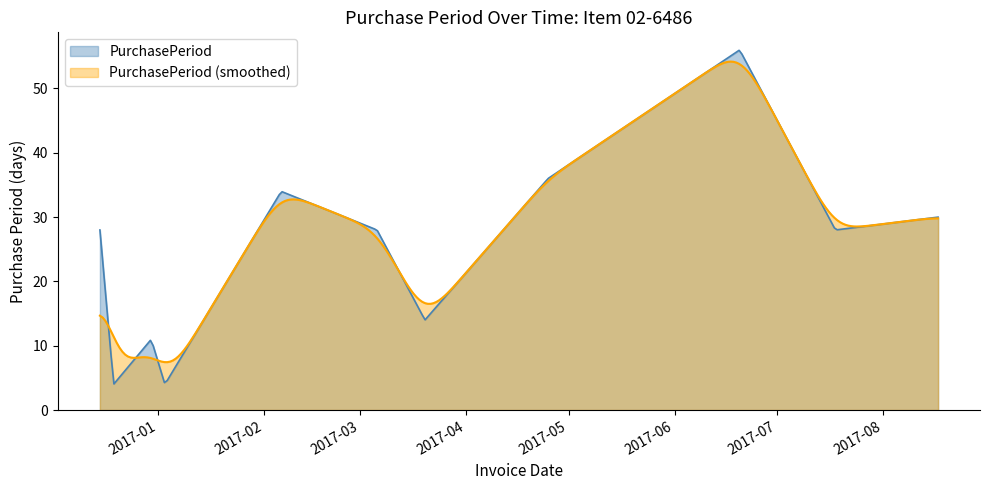

What is the label of the 7th point from the left?

2017-03-20